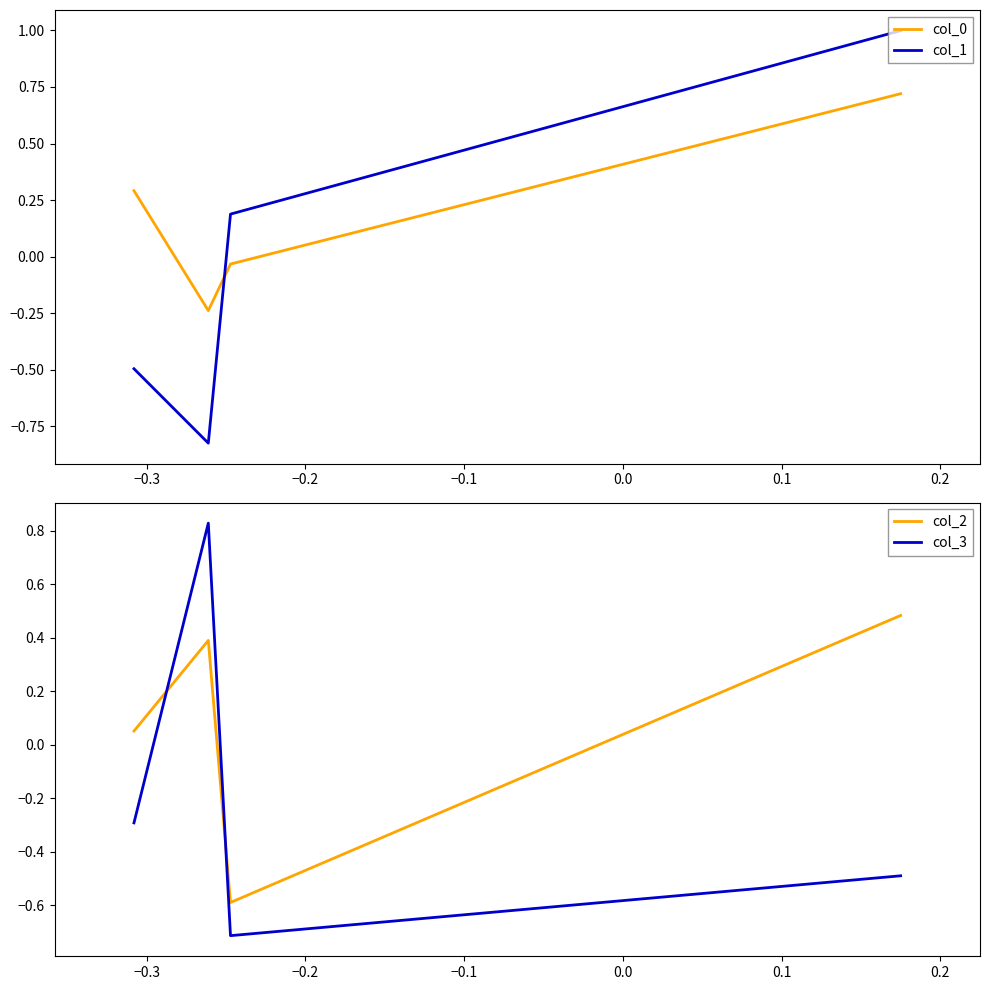

In col_2, how many points are higher than both neighbors (excluding endpoints)?

1